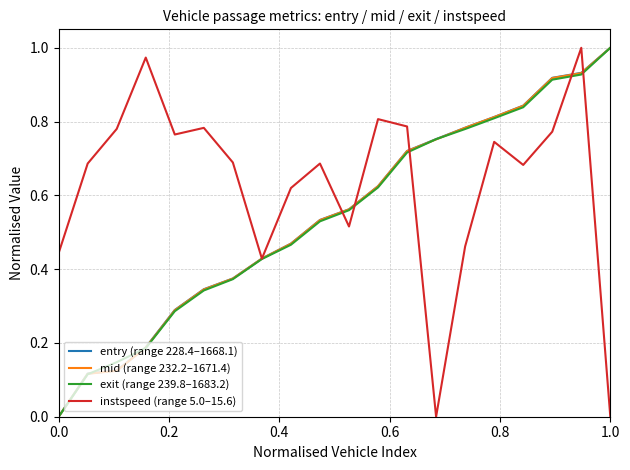

Which series has the largest total across all categories?

instspeed (range 5.0–15.6)